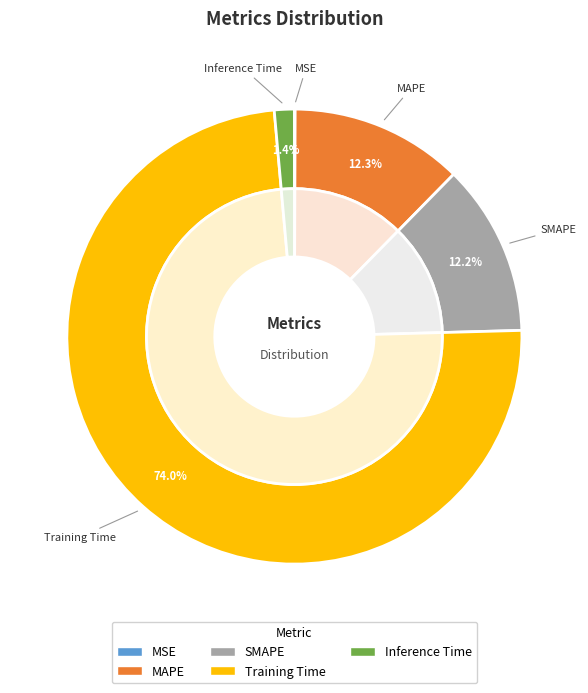

Rank the categories by value from lowest to highest.

MSE, Inference Time, SMAPE, MAPE, Training Time